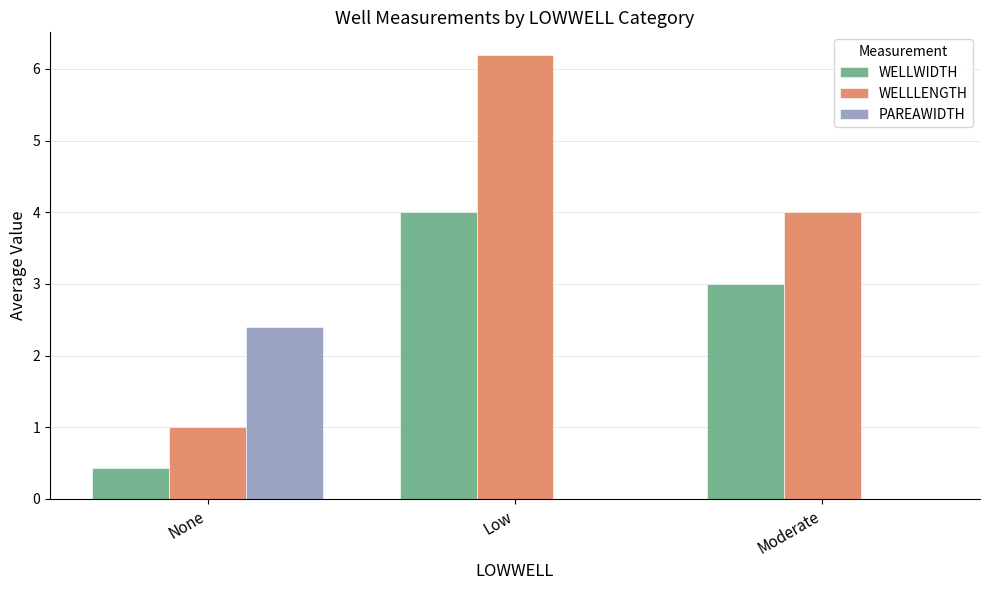

What is the sum of all WELLWIDTH values?

7.4